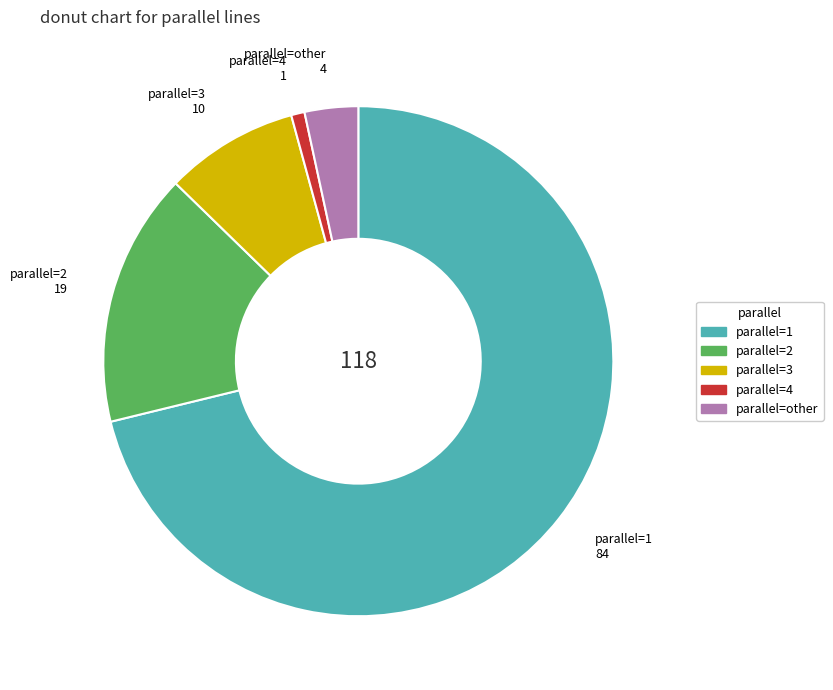

Does any single category account for the majority?

Yes